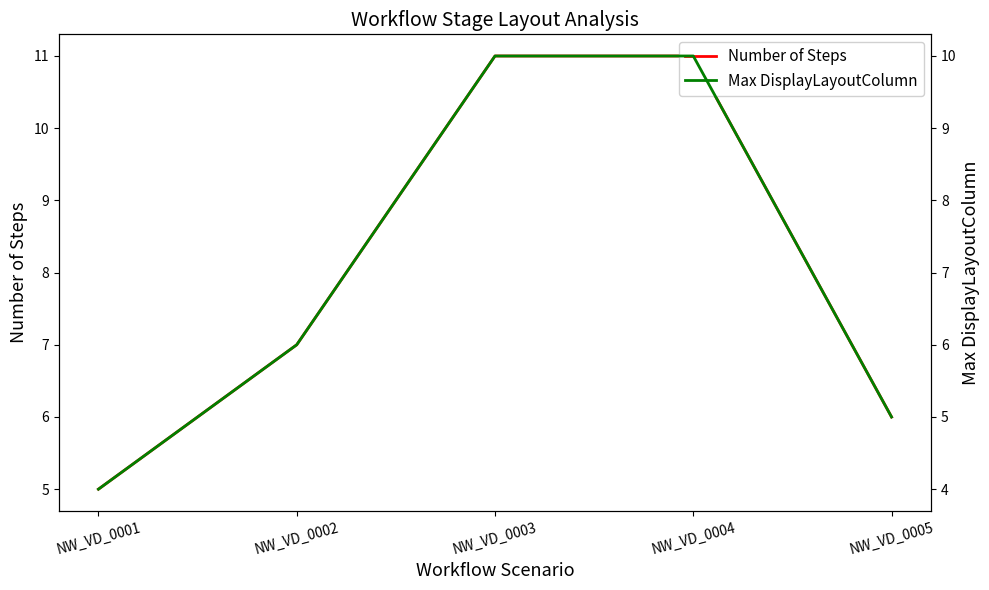

True or false: Max DisplayLayoutColumn and Number of Steps cross at least once.

False